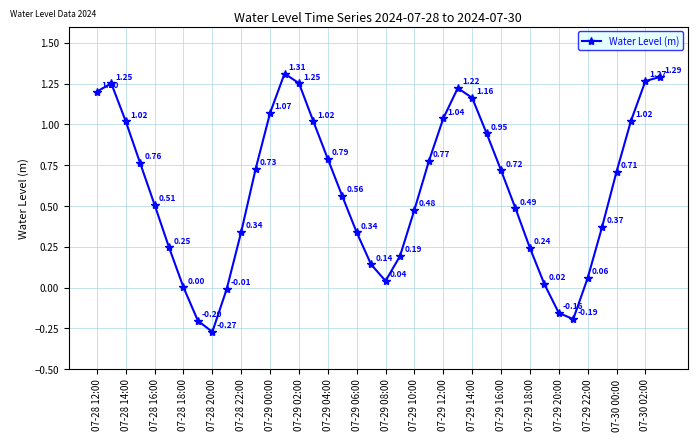

How many interior local valleys (lower than both neighbors) does the data have?

3